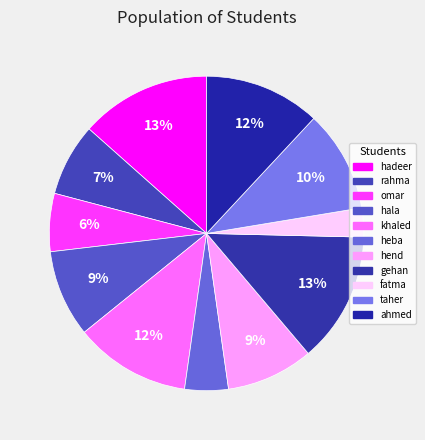

What portion of the pie excludes heba?

95.5%